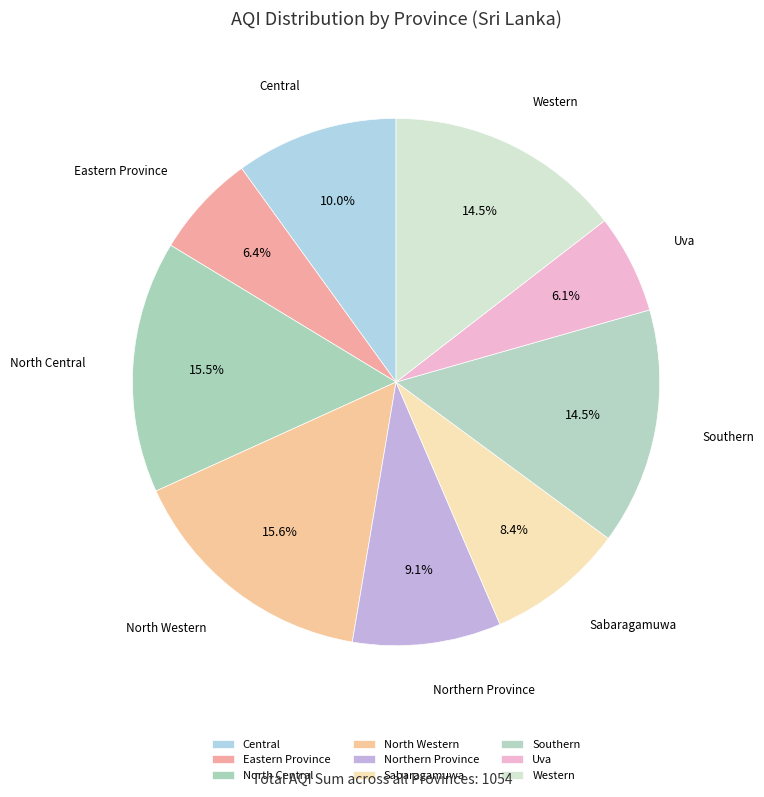

Is Sabaragamuwa the majority of the pie?

No